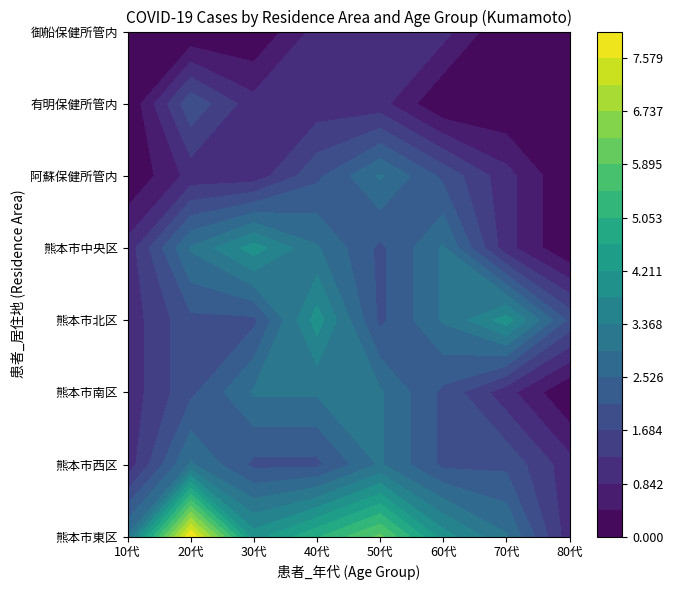

At how many categories does at least one series exceed 7?

1